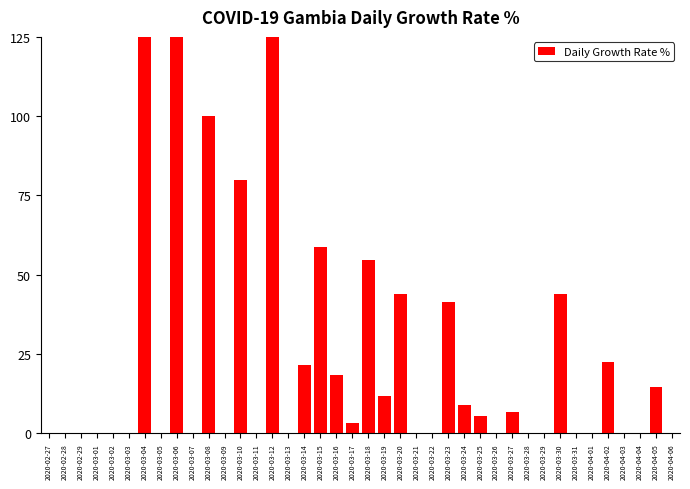

Where is the data nearest to the value 100?

2020-03-08